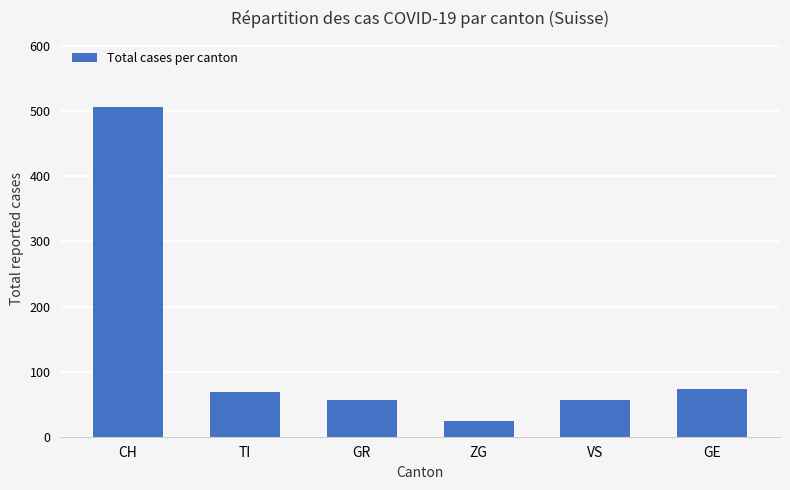

How many bars are there in total?

6